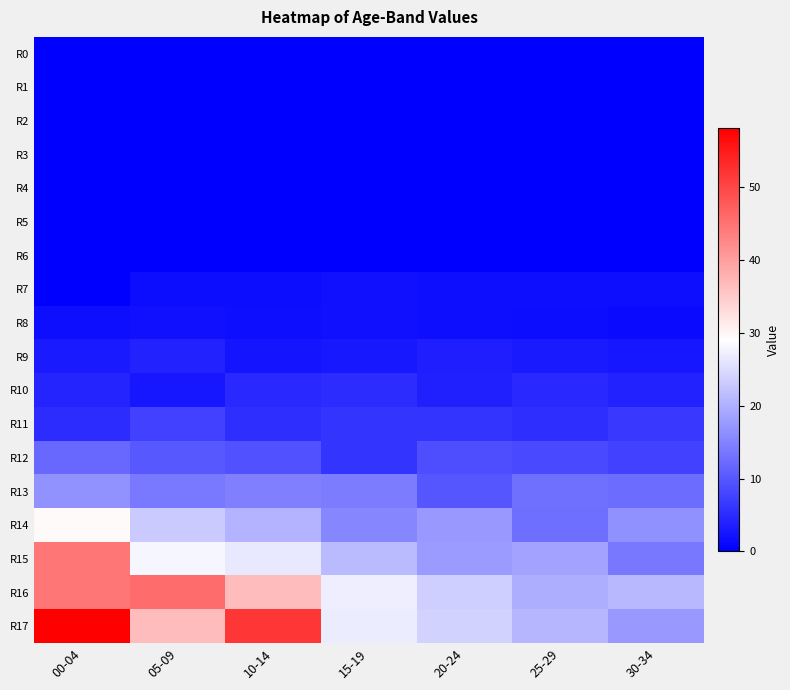

Reading left to right, what are all the values shown in this chart?

R0: 00-04=0.0	05-09=0.0	10-14=0.0	15-19=0.0	20-24=0.0	25-29=0.0	30-34=0.0
R1: 00-04=0.0	05-09=0.0	10-14=0.0	15-19=0.0	20-24=0.0	25-29=0.0	30-34=0.0
R2: 00-04=0.0	05-09=0.0	10-14=0.0	15-19=0.0	20-24=0.0	25-29=0.0	30-34=0.0
R3: 00-04=0.0	05-09=0.0	10-14=0.0	15-19=0.0	20-24=0.0	25-29=0.0	30-34=0.0
R4: 00-04=0.0	05-09=0.0	10-14=0.0	15-19=0.0	20-24=0.0	25-29=0.0	30-34=0.0
R5: 00-04=0.0	05-09=0.0	10-14=0.0	15-19=0.0	20-24=0.0	25-29=0.0	30-34=0.0
R6: 00-04=0.0	05-09=0.0	10-14=0.0	15-19=0.0	20-24=0.0	25-29=0.0	30-34=0.0
R7: 00-04=0.0	05-09=1.6	10-14=1.5	15-19=1.9	20-24=1.7	25-29=1.7	30-34=1.7
R8: 00-04=1.7	05-09=2.0	10-14=1.8	15-19=2.0	20-24=1.7	25-29=1.4	30-34=1.2
R9: 00-04=3.1	05-09=4.0	10-14=2.4	15-19=2.7	20-24=3.6	25-29=3.1	30-34=2.6
R10: 00-04=4.3	05-09=2.6	10-14=4.7	15-19=5.2	20-24=3.6	25-29=4.5	30-34=3.9
R11: 00-04=5.0	05-09=7.5	10-14=5.2	15-19=6.0	20-24=5.9	25-29=5.2	30-34=6.4
R12: 00-04=11.8	05-09=10.0	10-14=9.4	15-19=6.0	20-24=8.9	25-29=8.5	30-34=7.6
R13: 00-04=16.7	05-09=14.0	10-14=14.7	15-19=14.1	20-24=9.7	25-29=12.8	30-34=12.3
R14: 00-04=29.5	05-09=23.0	10-14=20.5	15-19=15.3	20-24=17.3	25-29=12.6	30-34=16.4
R15: 00-04=44.5	05-09=28.0	10-14=26.4	15-19=21.1	20-24=17.5	25-29=18.6	30-34=13.6
R16: 00-04=44.5	05-09=45.7	10-14=36.5	15-19=27.2	20-24=23.4	25-29=19.8	30-34=21.0
R17: 00-04=58.0	05-09=36.7	10-14=51.8	15-19=26.8	20-24=23.8	25-29=20.6	30-34=17.3